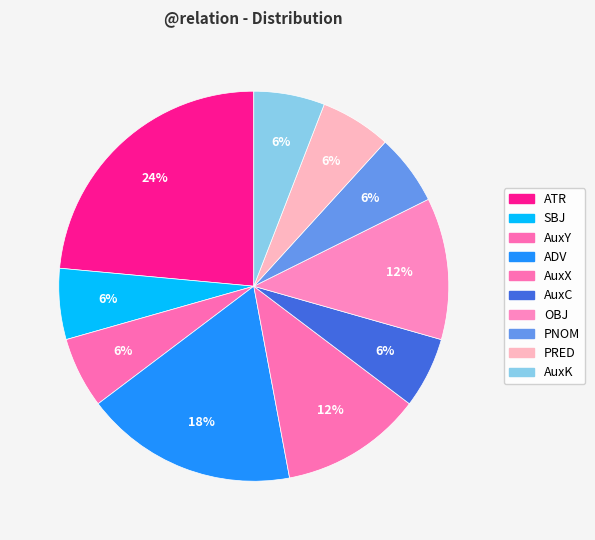

Combined, do AuxK and AuxY account for over 50%?

No